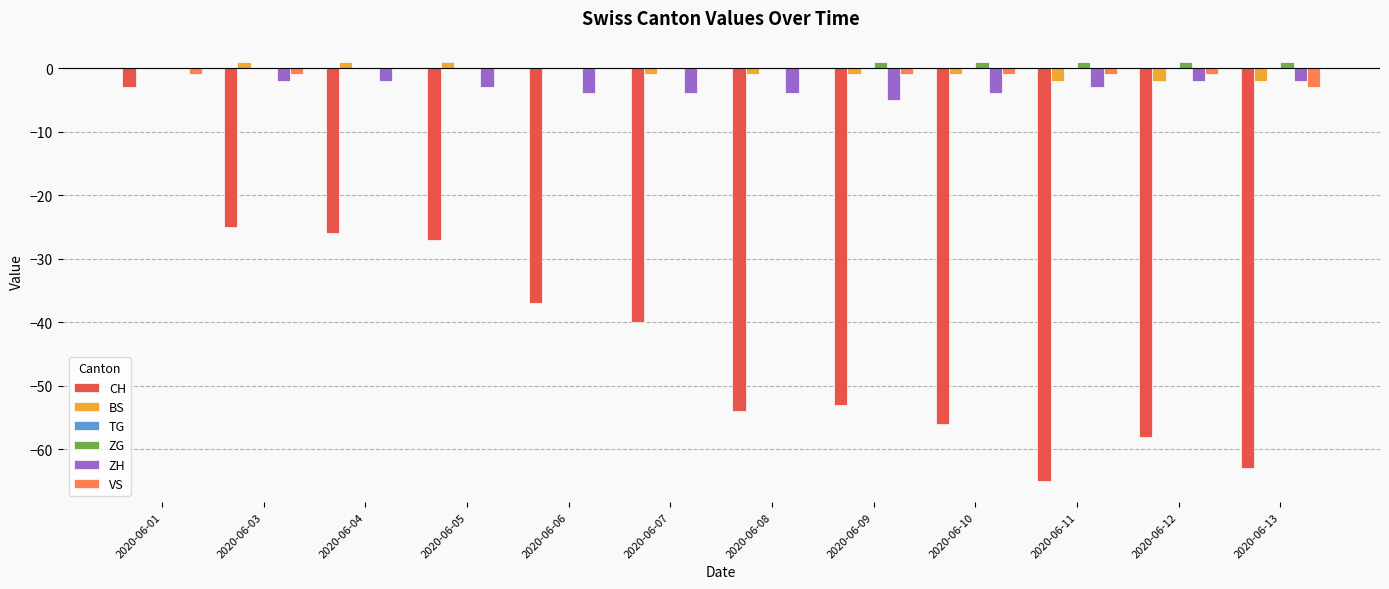

Are the bars horizontal?

No